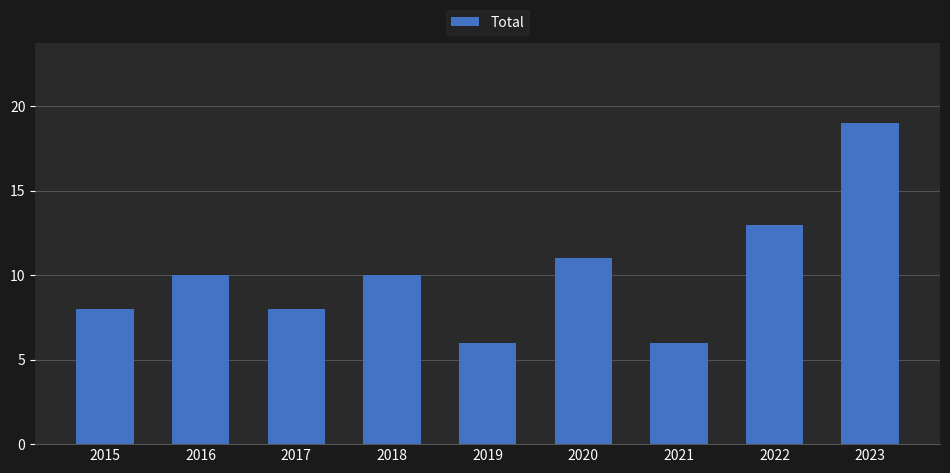

What is the value of the 7th bar from the left?

6